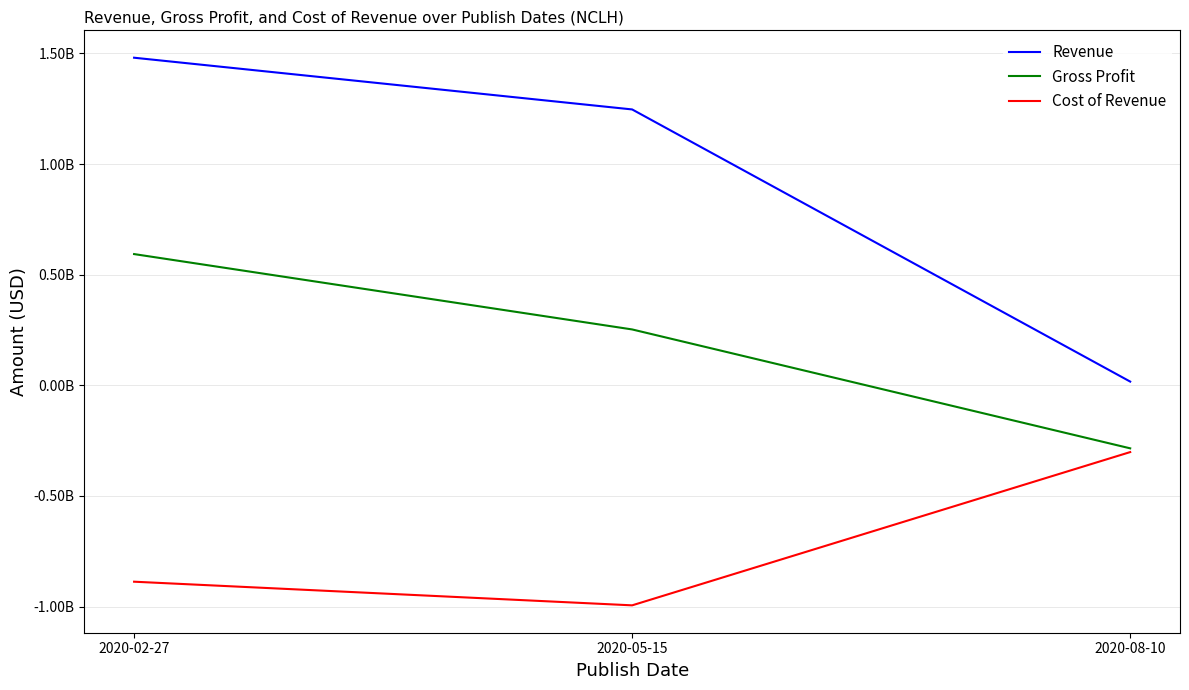

The value of Gross Profit at 2020-05-15 is 137457480. True or false?

False